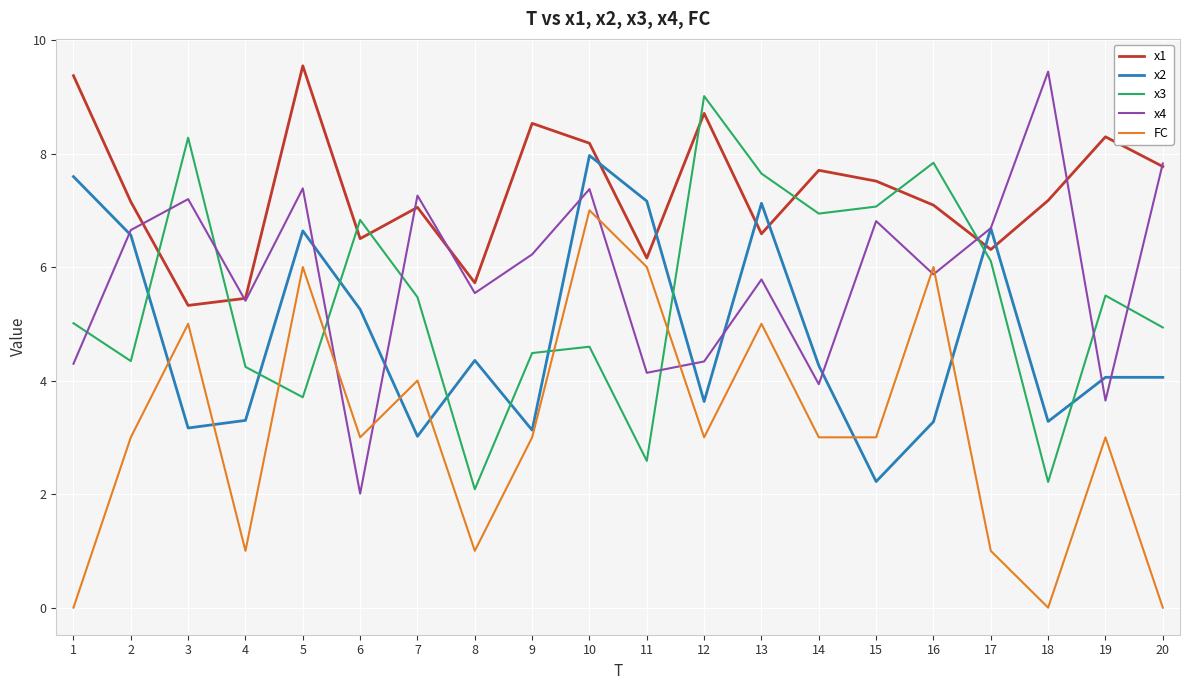

Which series has the largest total across all categories?

x1